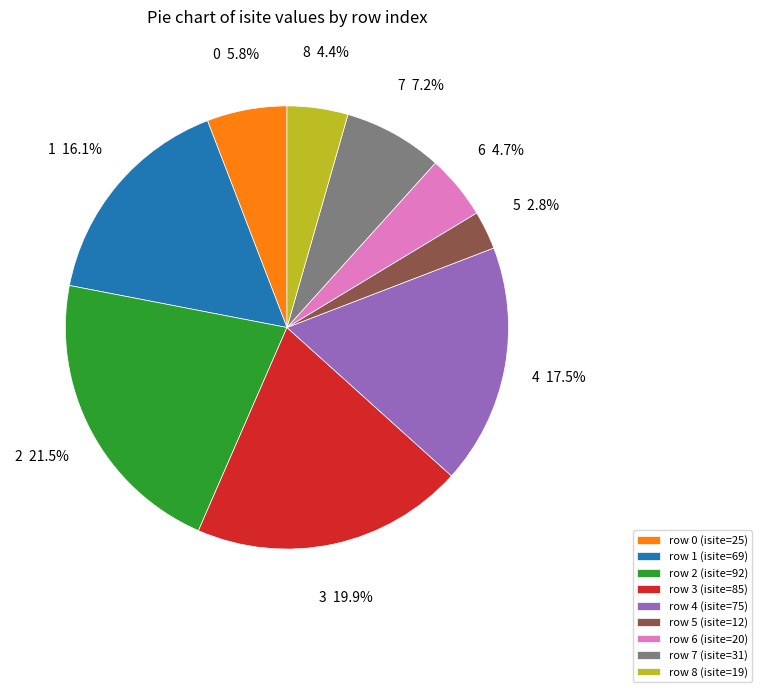

The 8 slice represents 19% of the pie. True or false?

False